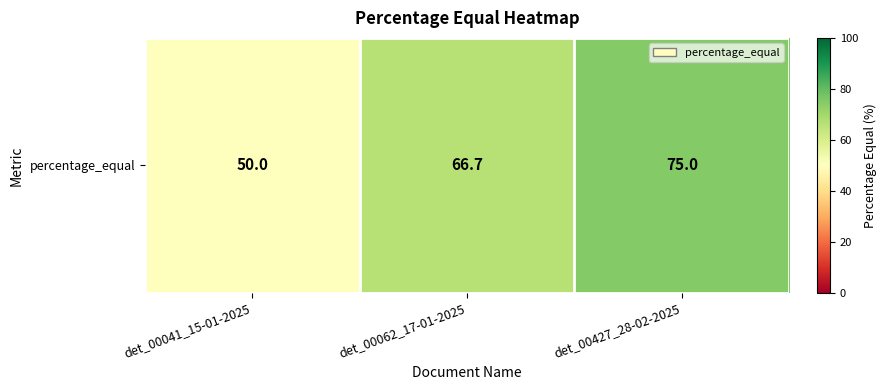

Approximately how many times larger is the value at det_00062_17-01-2025 compared to det_00427_28-02-2025?

0.9